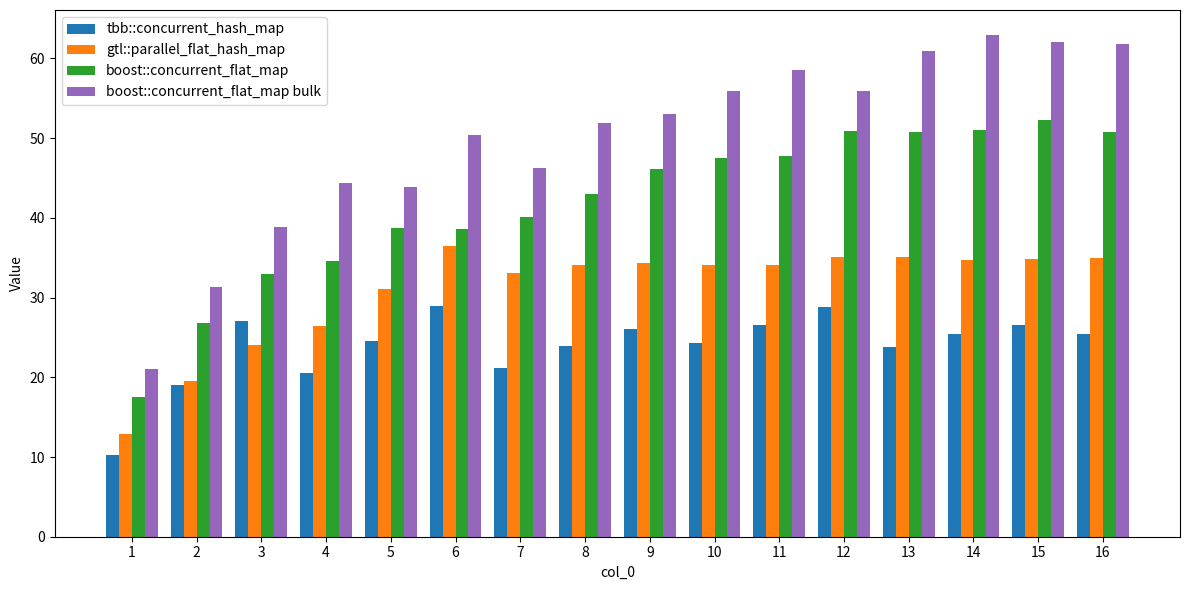

What is the lowest value of the tbb::concurrent_hash_map series?

10.3